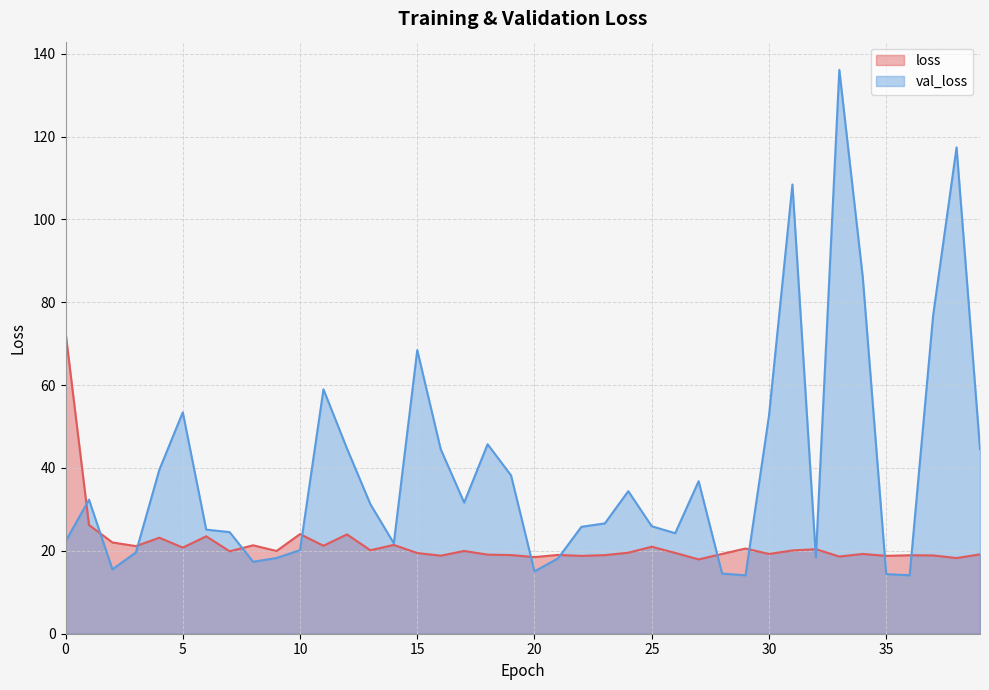

How many times do val_loss and loss cross each other?

13